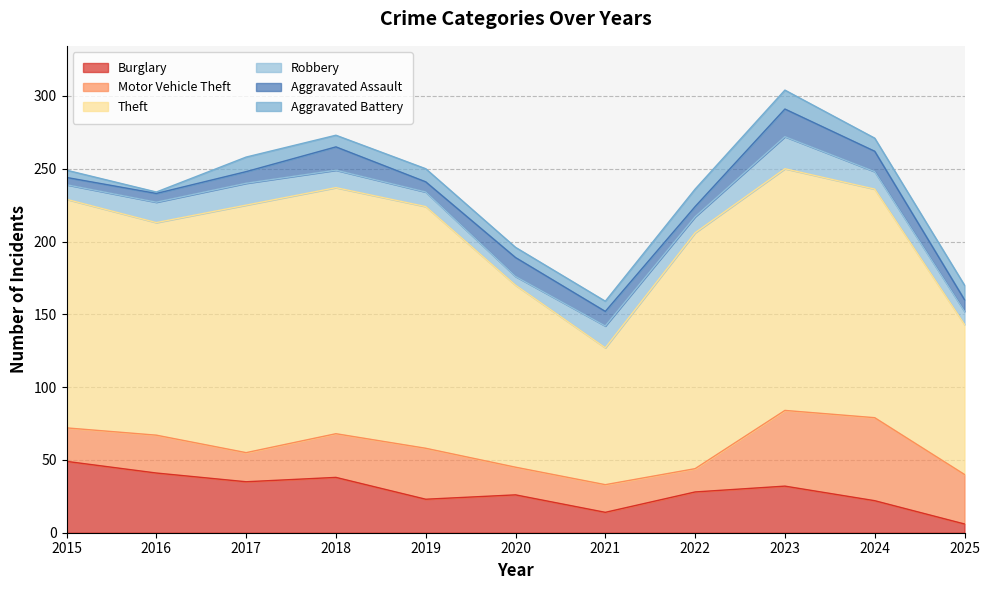

Which has a higher value, 2020 or 2023?

2023